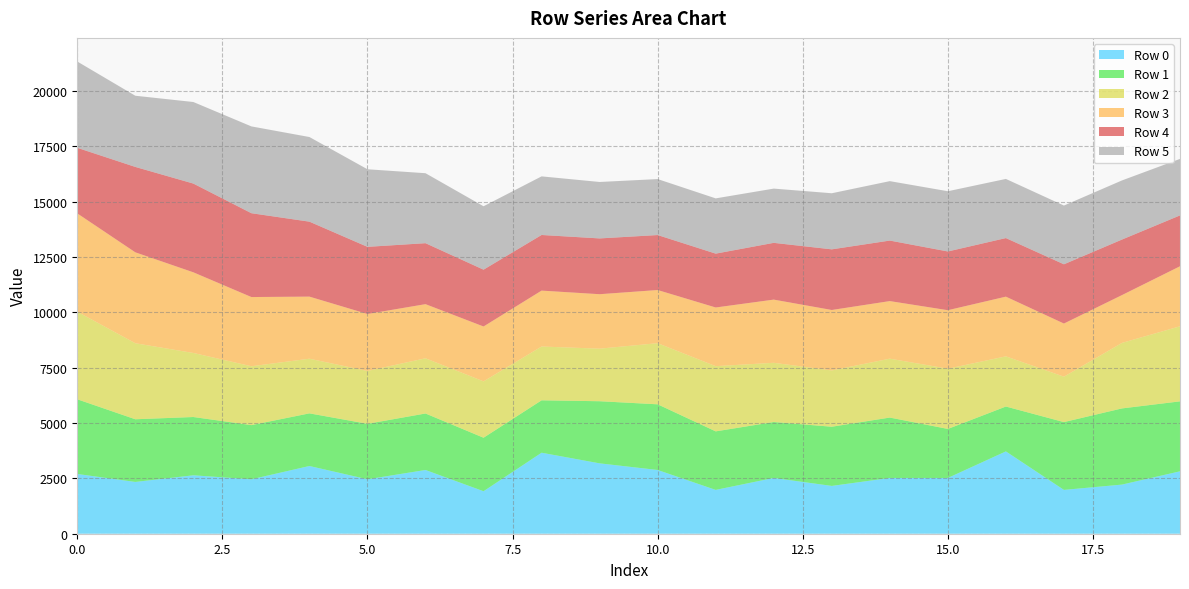

Reading left to right, list all the values displayed in this chart.

Row 0: 0=2700.0	1=2340.0	2=2640.0	3=2460.0	4=3060.0	5=2460.0	6=2880.0	7=1920.0	8=3660.0	9=3180.0	10=2880.0	11=1980.0	12=2520.0	13=2160.0	14=2520.0	15=2520.0	16=3720.0	17=1980.0	18=2220.0	19=2820.0
Row 1: 0=3375.0	1=2832.1	2=2634.0	3=2447.3	4=2379.2	5=2506.7	6=2553.2	7=2417.8	8=2368.4	9=2807.5	10=2967.8	11=2645.4	12=2527.7	13=2675.2	14=2729.0	15=2215.4	16=2027.8	17=3064.1	18=3442.5	19=3161.5
Row 2: 0=3958.8	1=3435.2	2=2894.3	3=2660.8	4=2469.3	5=2388.5	6=2494.5	7=2547.2	8=2431.2	9=2374.9	10=2762.9	11=2946.7	12=2676.5	13=2543.0	14=2661.6	15=2722.1	16=2267.6	17=2052.6	18=2959.8	19=3392.7
Row 3: 0=4441.2	1=4108.5	2=3644.2	3=3127.0	4=2805.5	5=2573.7	6=2446.0	7=2479.4	8=2526.2	9=2460.7	10=2401.5	11=2650.7	12=2854.8	13=2731.8	14=2601.6	15=2643.0	16=2697.5	17=2401.0	18=2160.7	19=2711.8
Row 4: 0=2964.0	1=3859.3	2=4010.3	3=3788.4	4=3387.6	5=3034.8	6=2755.3	7=2567.8	8=2514.3	9=2521.5	10=2484.6	11=2434.2	12=2565.5	13=2740.8	14=2735.4	15=2654.3	16=2647.4	17=2677.8	18=2510.1	19=2298.3
Row 5: 0=3900.0	1=3216.8	2=3685.8	3=3922.7	4=3824.7	5=3505.6	6=3162.0	7=2865.2	8=2648.1	9=2550.4	10=2529.3	11=2496.7	12=2451.1	13=2534.6	14=2685.1	15=2721.8	16=2672.5	17=2654.2	18=2671.4	19=2553.6